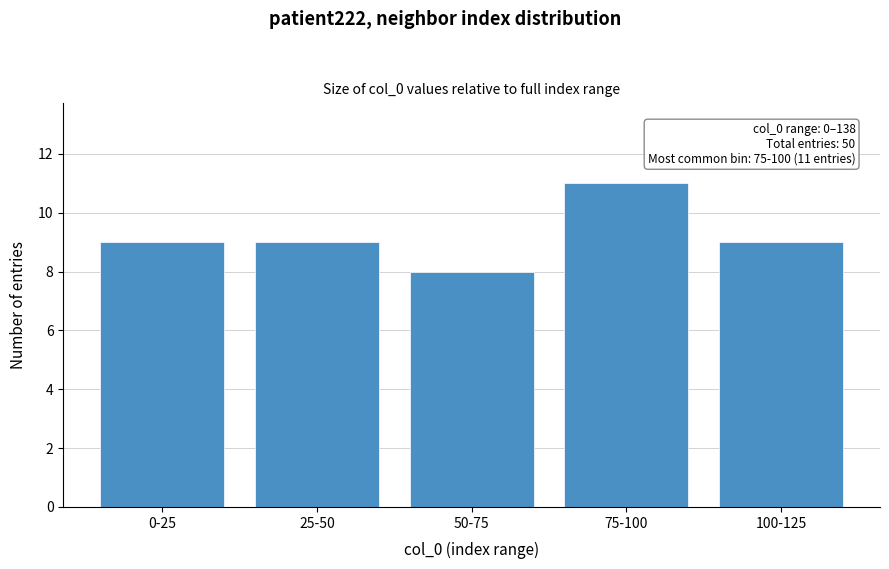

Reading right to left, list all the values displayed in this chart.

9	11	8	9	9